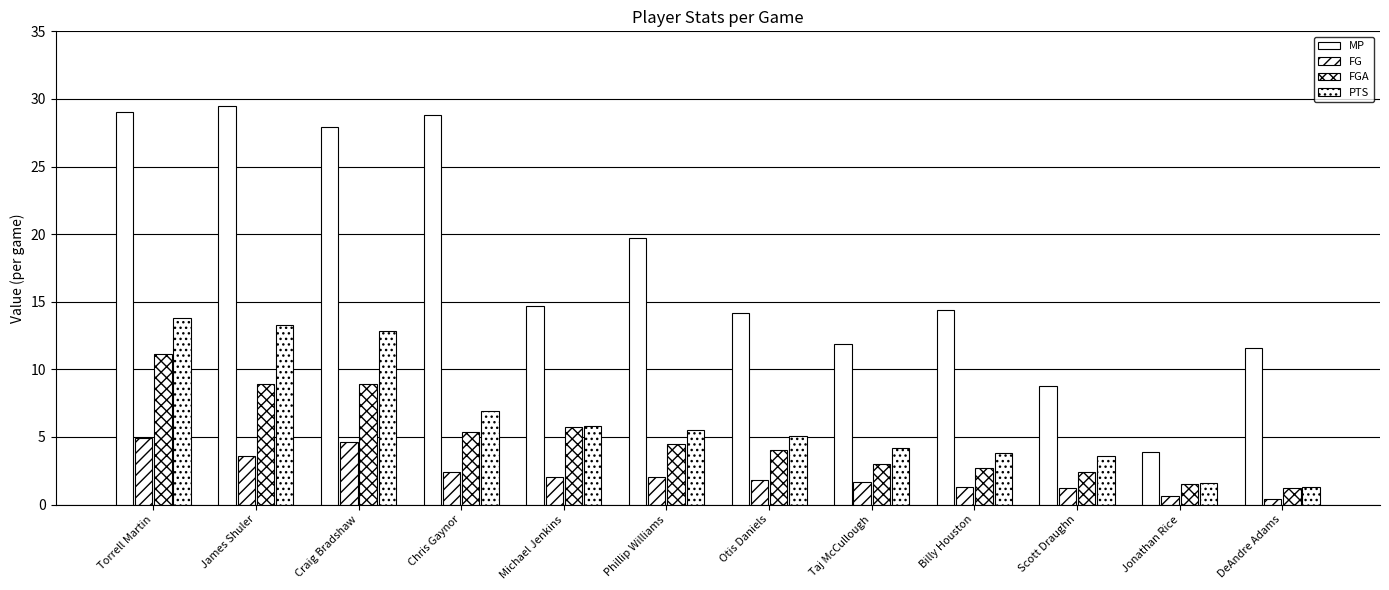

Which series has the largest total across all categories?

MP